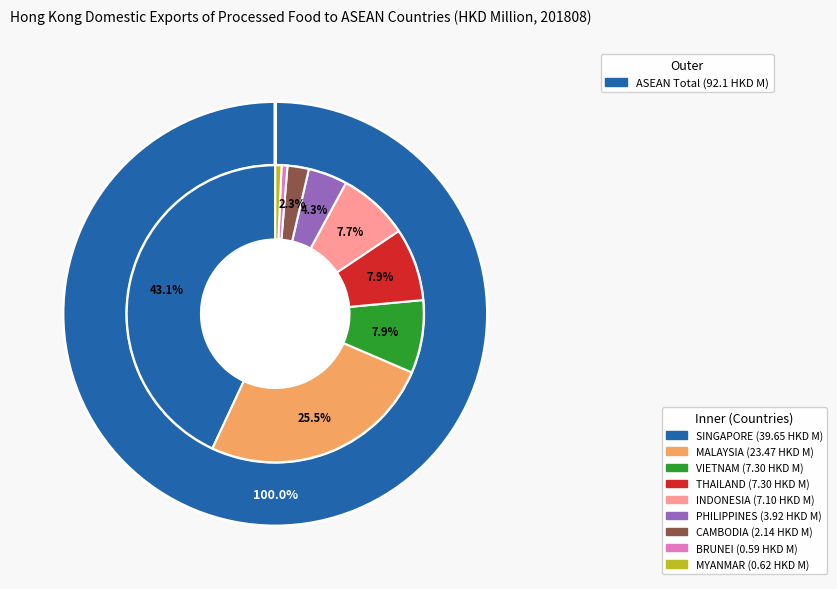

Combined, do VIETNAM and MYANMAR account for over 50%?

No